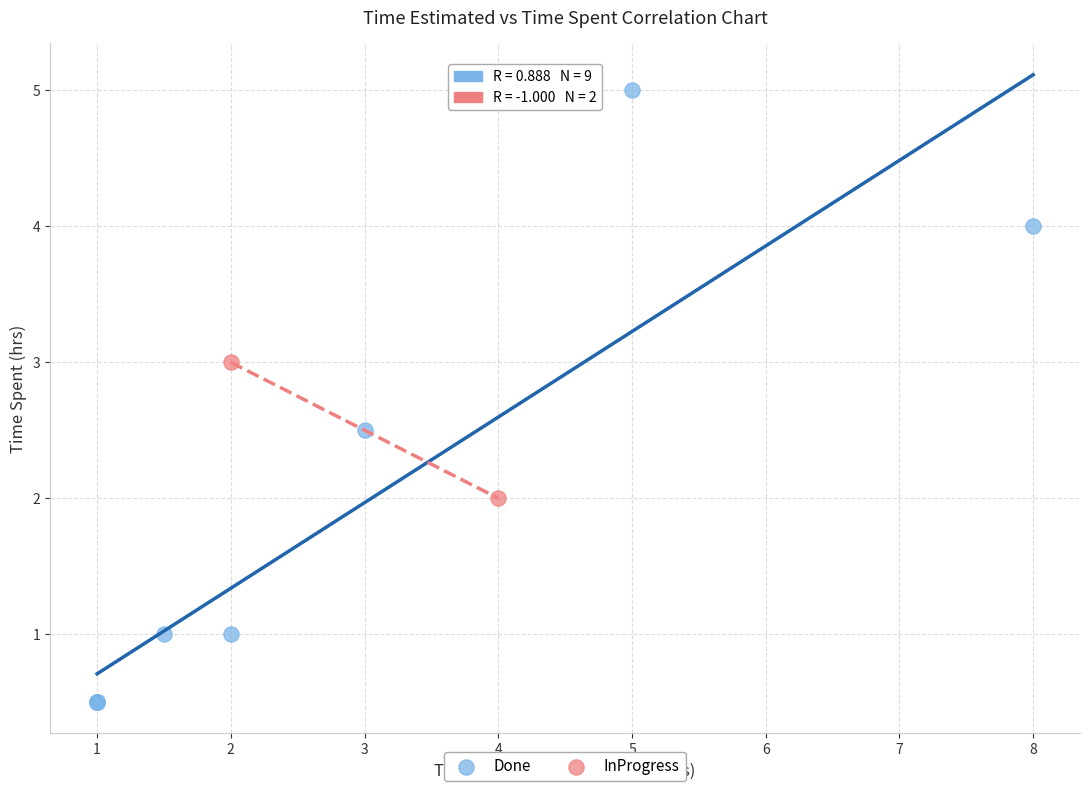

Which series reaches the maximum Y coordinate?

Done